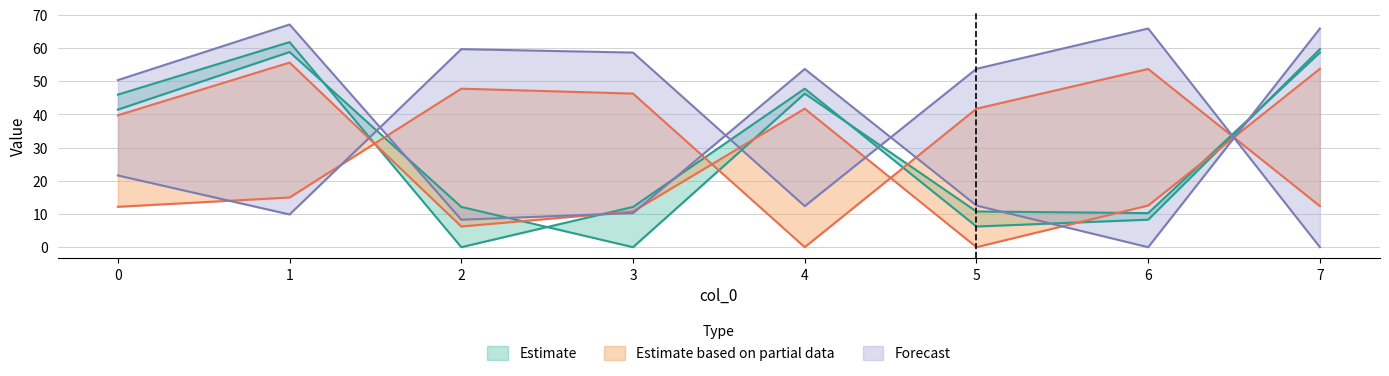

List the labels in order of col_3 value, smallest first.

3, 6, 5, 2, 0, 4, 7, 1